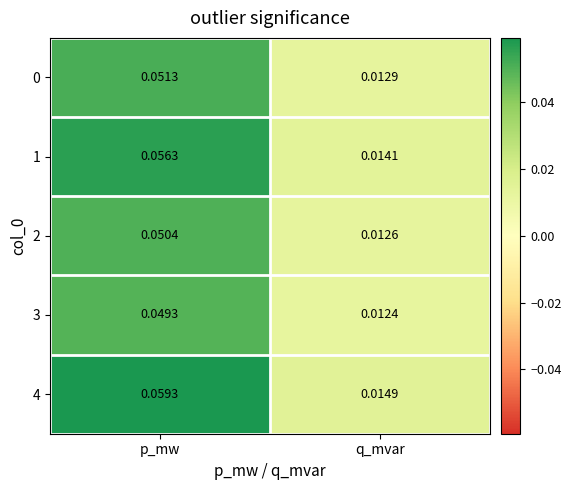

Rank the categories by 3 value from lowest to highest.

q_mvar, p_mw